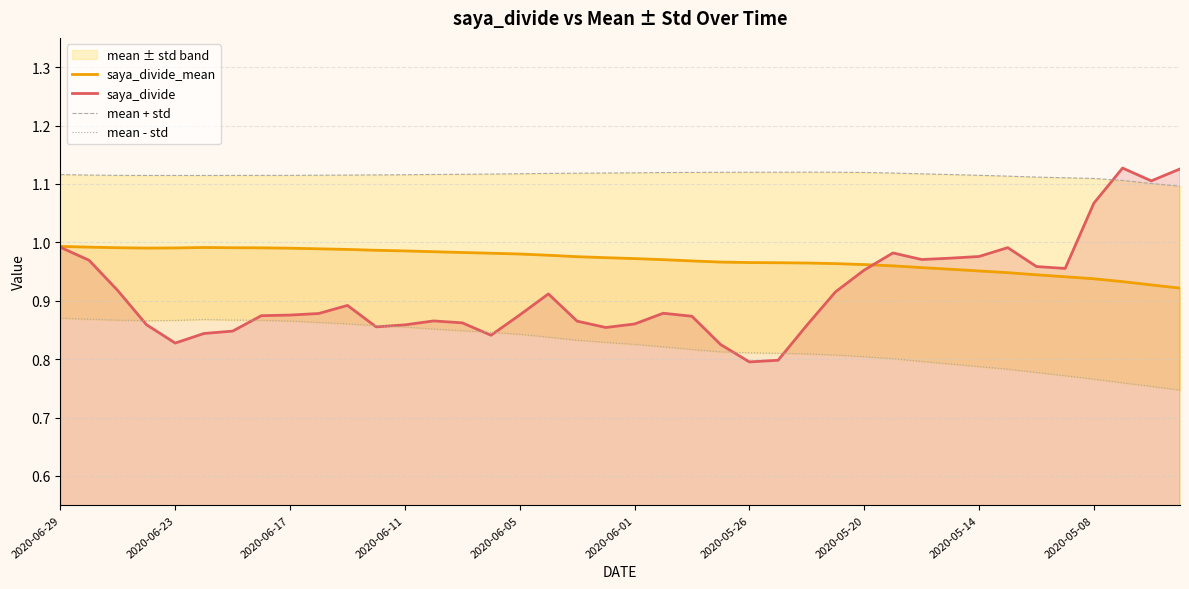

True or false: saya_divide_mean has a value of 0.4 at 2020-05-08.

False